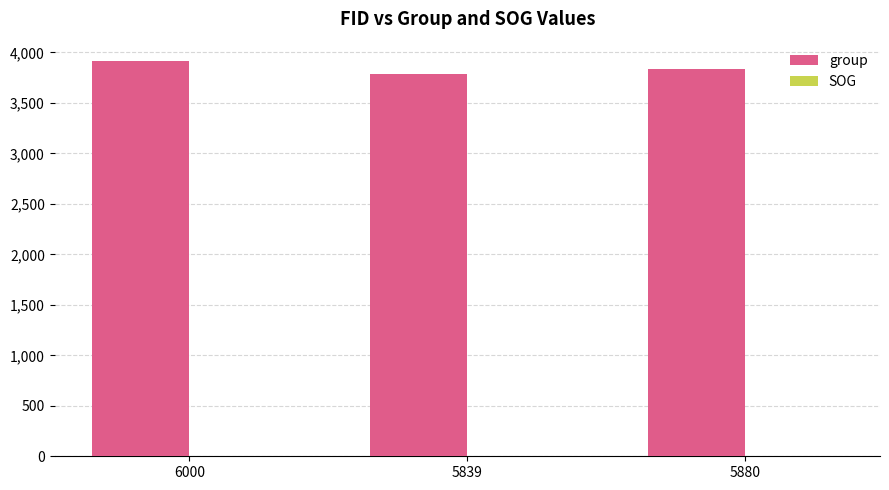

Which series has the largest total across all categories?

group